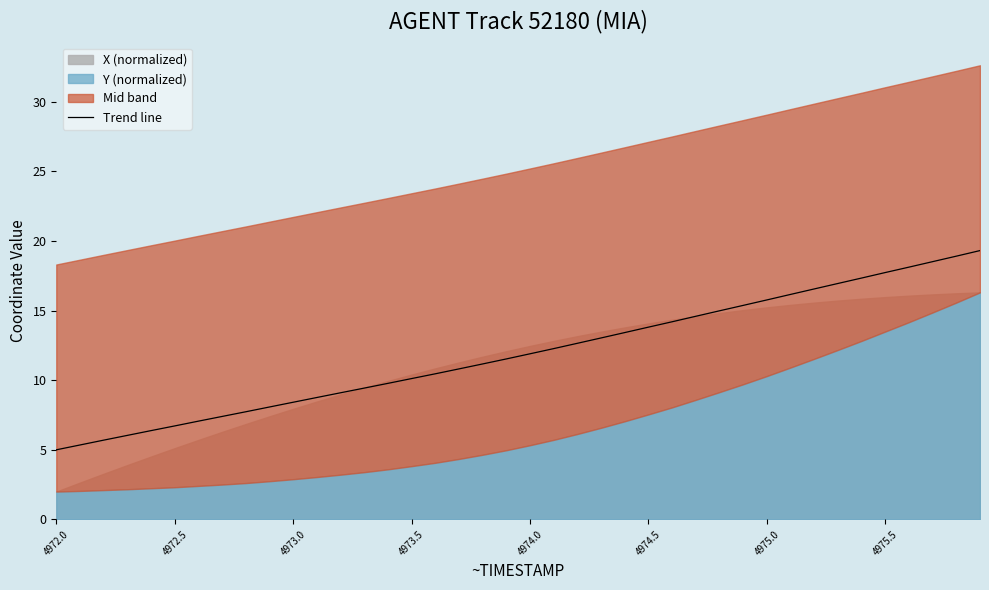

What is the minimum value for Trend line?

5.0